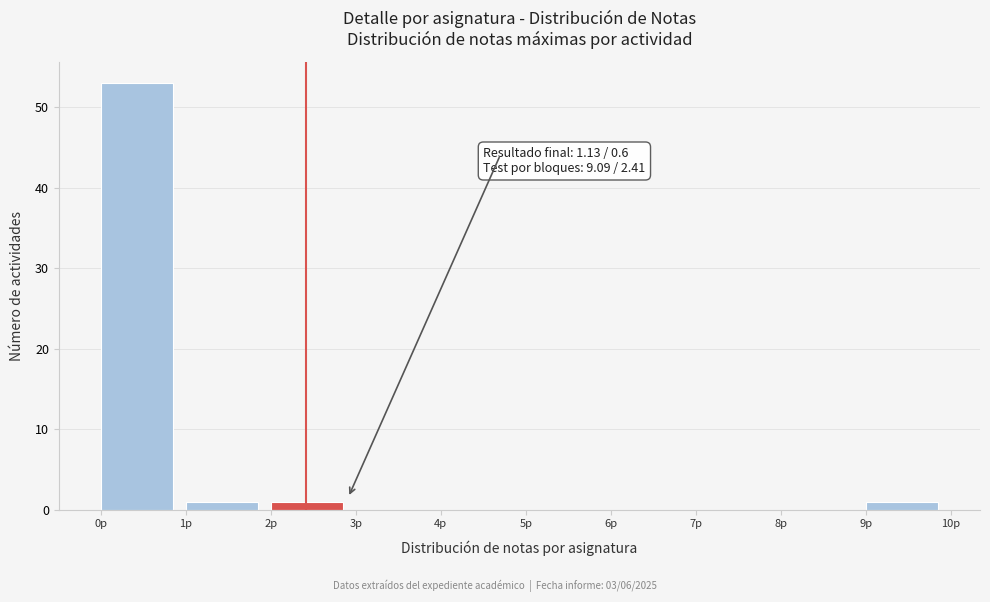

Which range on the x-axis has the tallest bar?

0 to 1